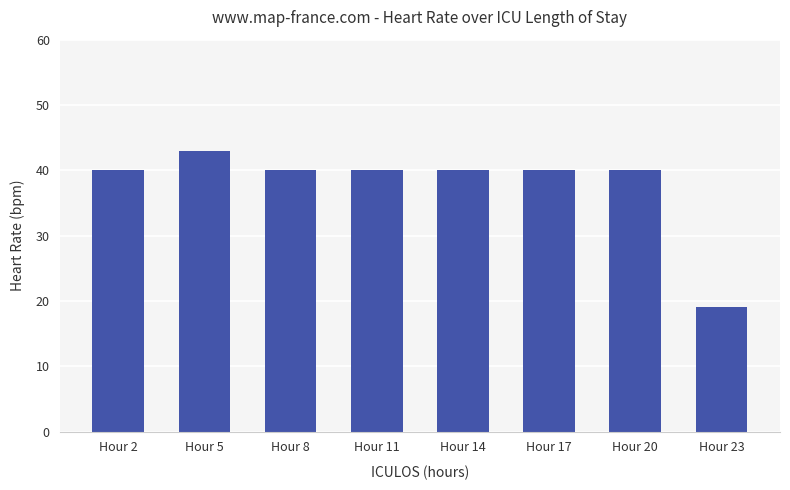

Are the bars horizontal?

No